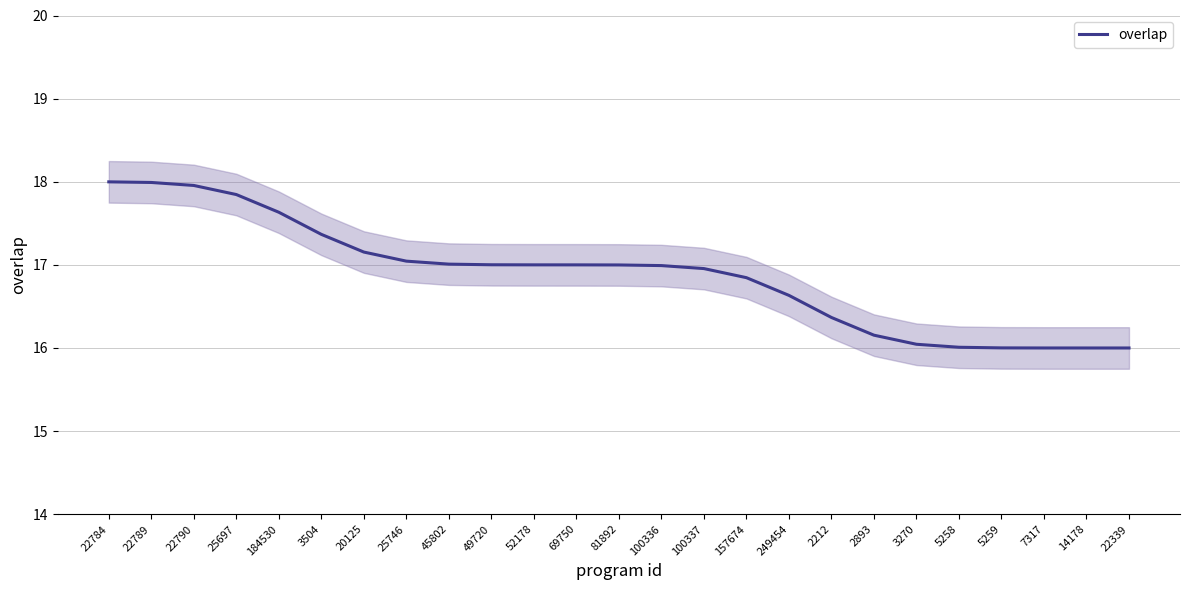

The value at 81892 is 17.0. True or false?

True